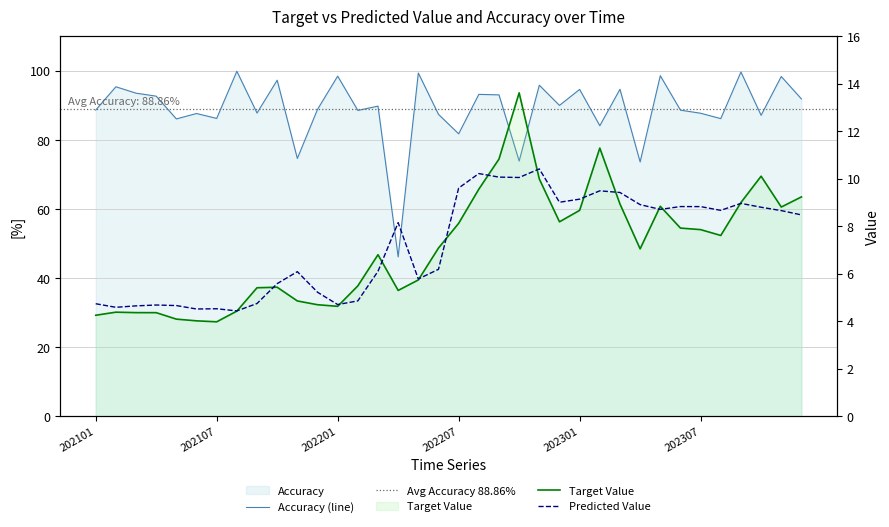

What is the total value across all series at 202207?

99.4